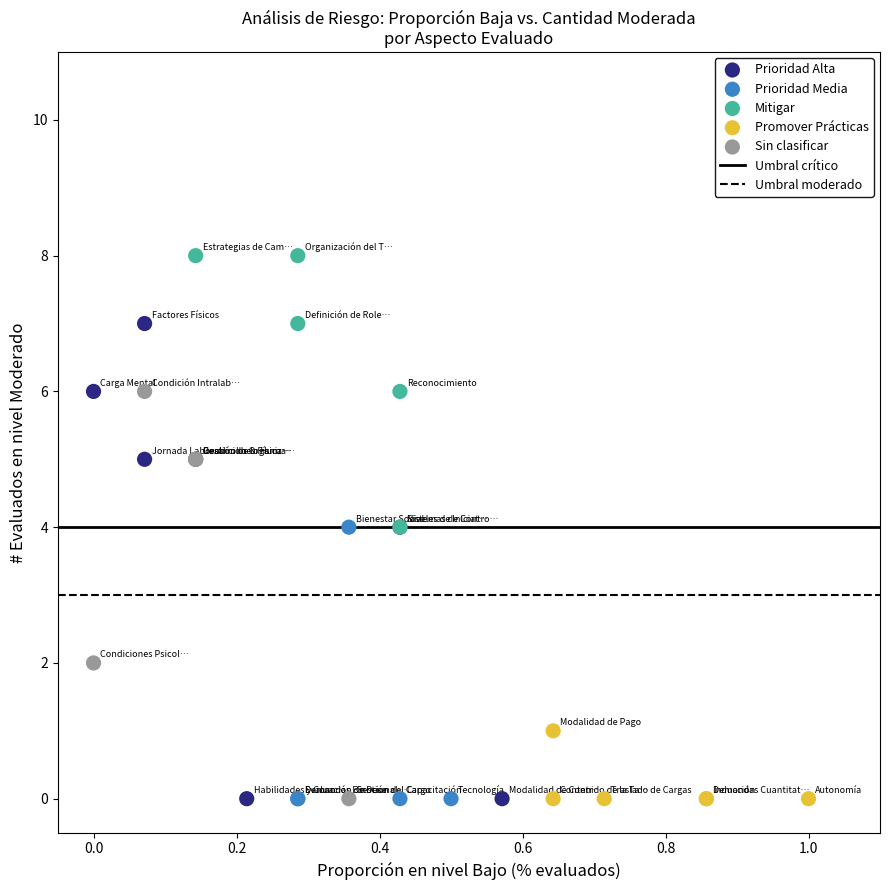

Which series contains the highest Y value?

Mitigar